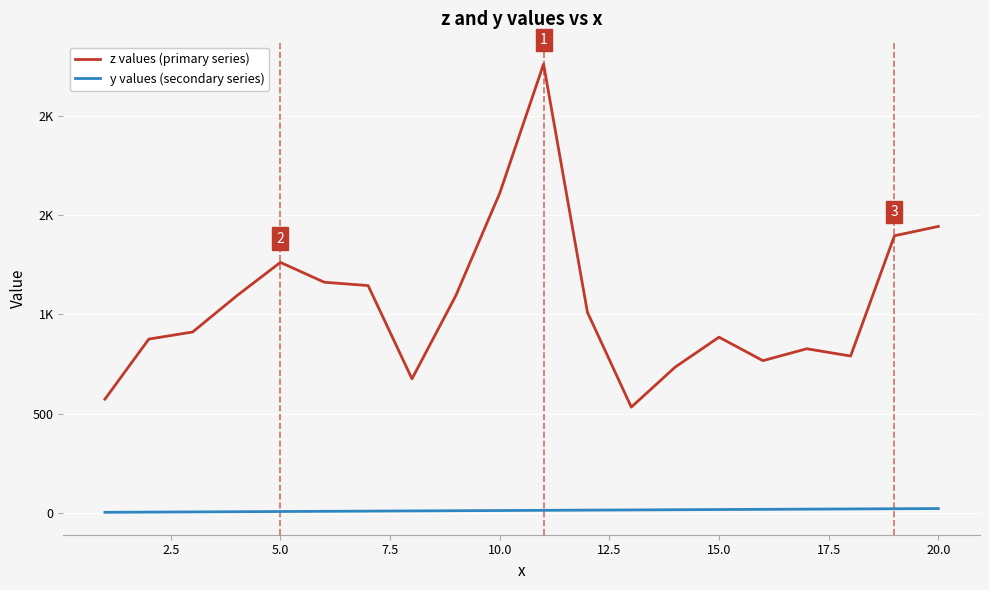

Does the chart have visible grid lines?

Yes